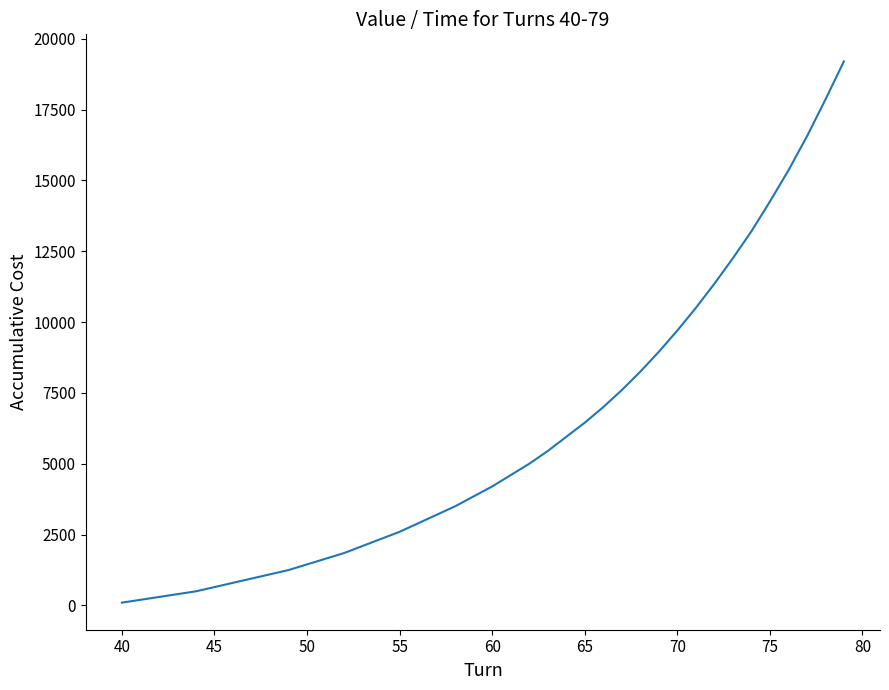

What is the maximum value shown in the chart?

19200